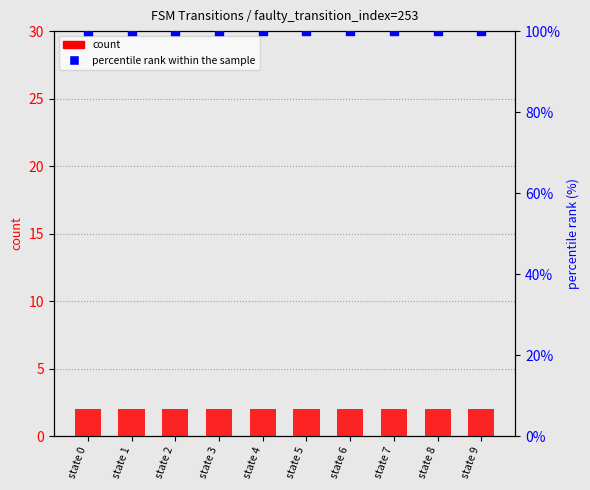

Which series has the largest total across all categories?

percentile rank within the sample